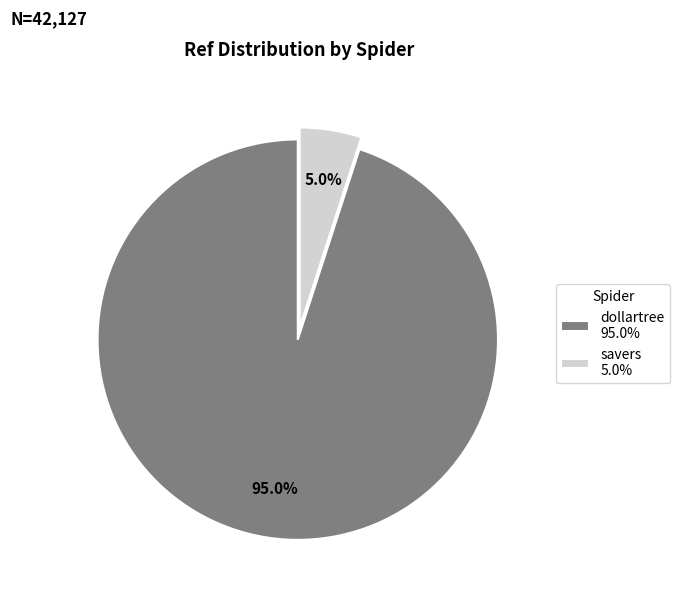

Which slice is the largest?

dollartree